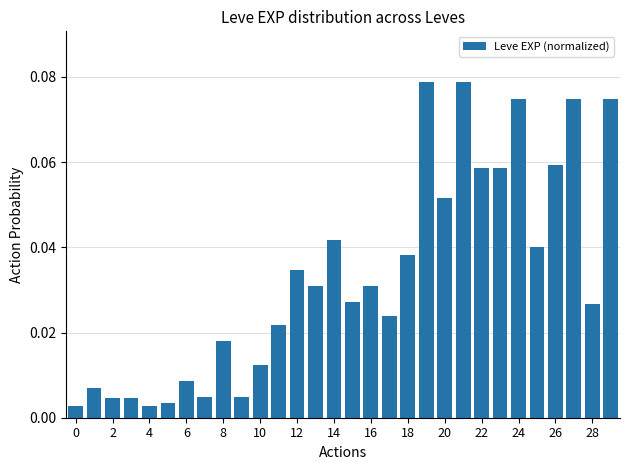

What is the sum of all values?

1.0